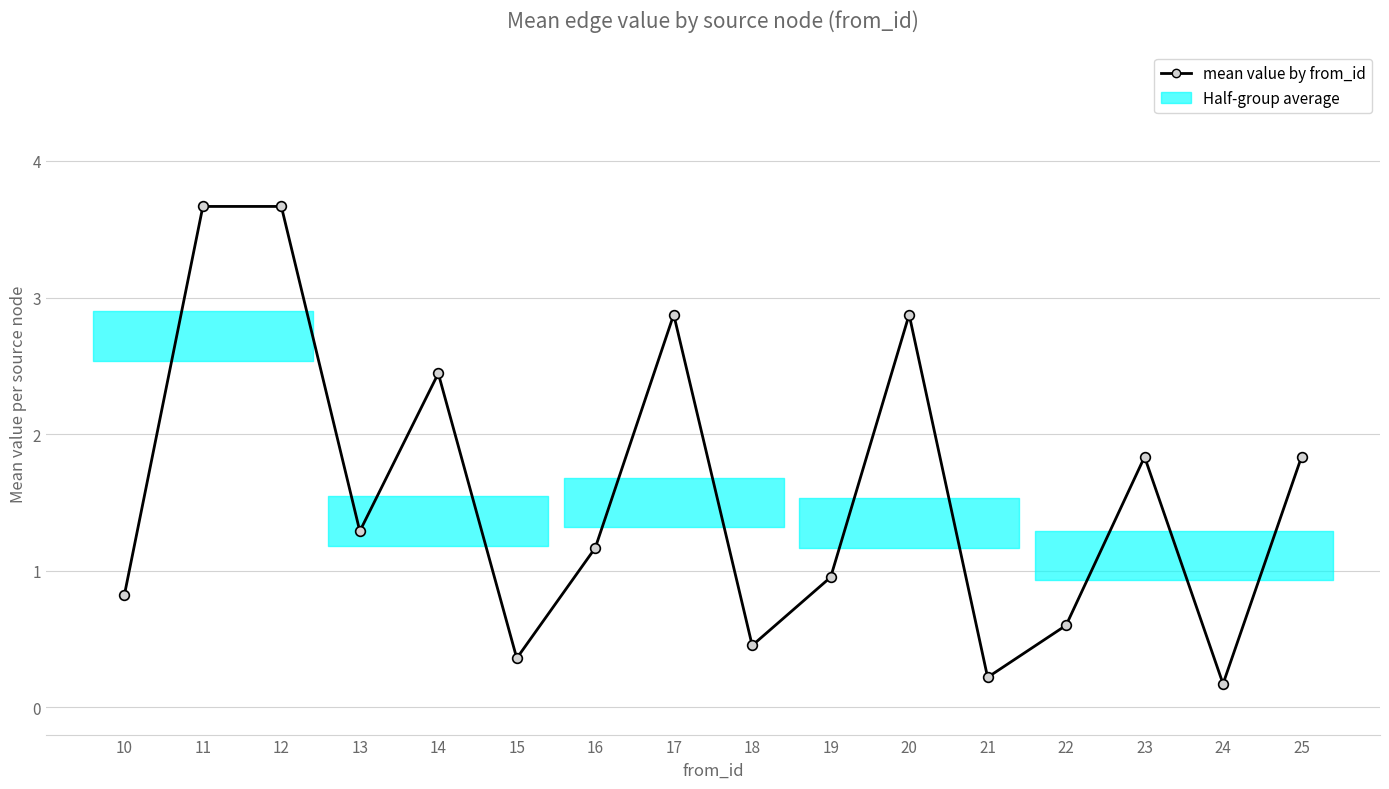

How many lines are shown in the chart?

1